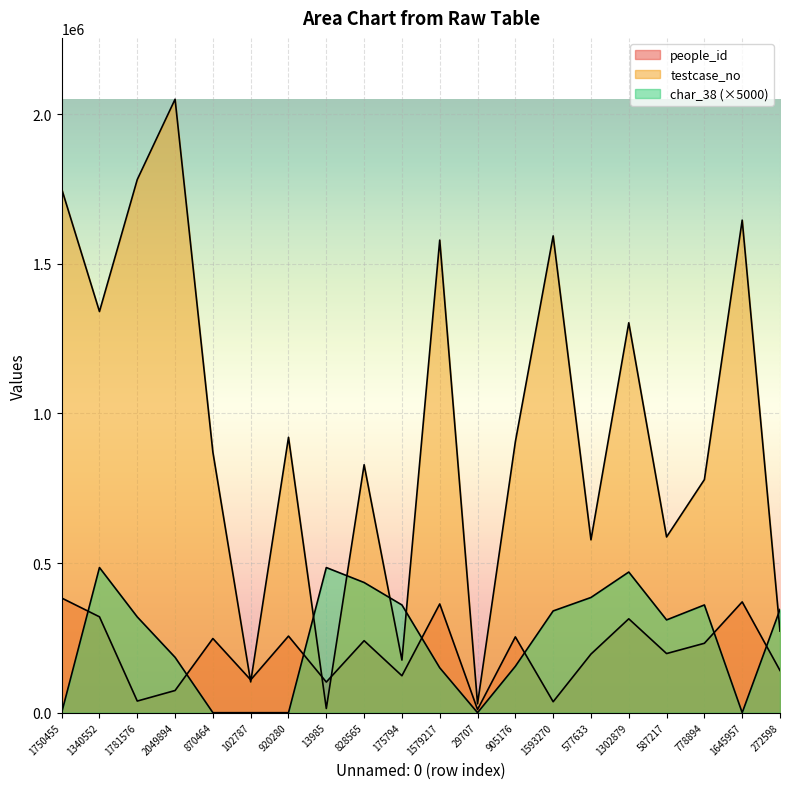

What is the value of the testcase_no point at the 3rd from the left?

1781577